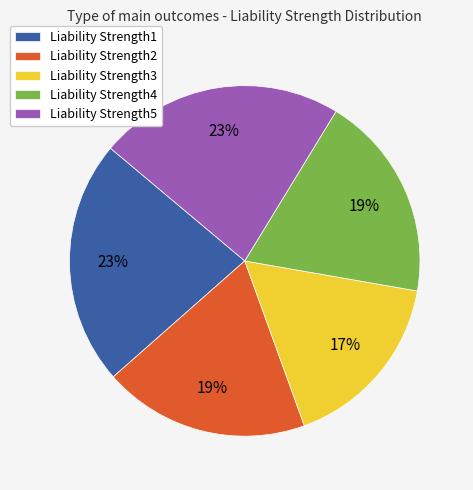

Combined, do Liability Strength1 and Liability Strength5 account for over 50%?

No